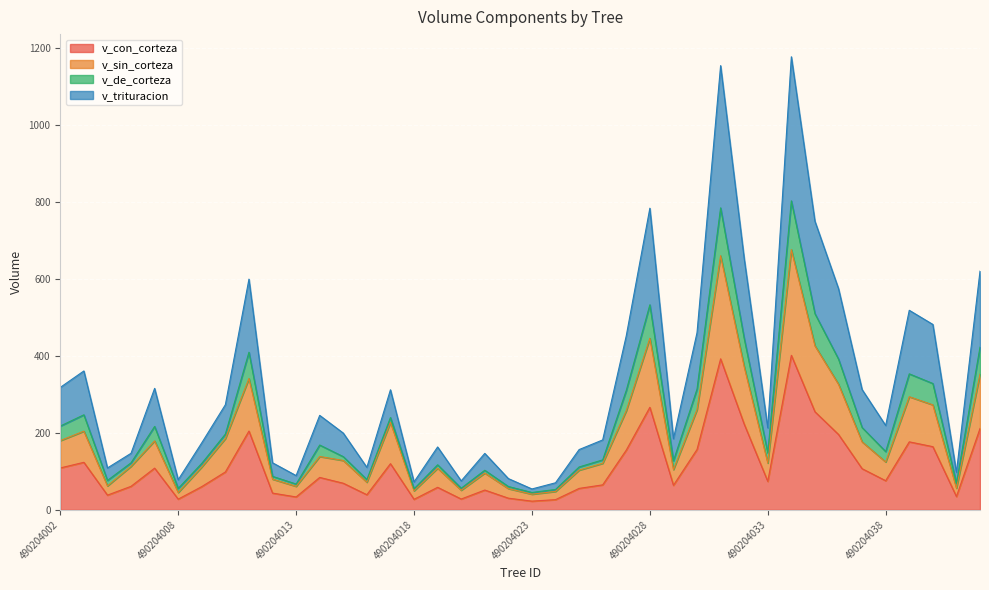

The v_con_corteza series shows 230.7 at 490204030. True or false?

False